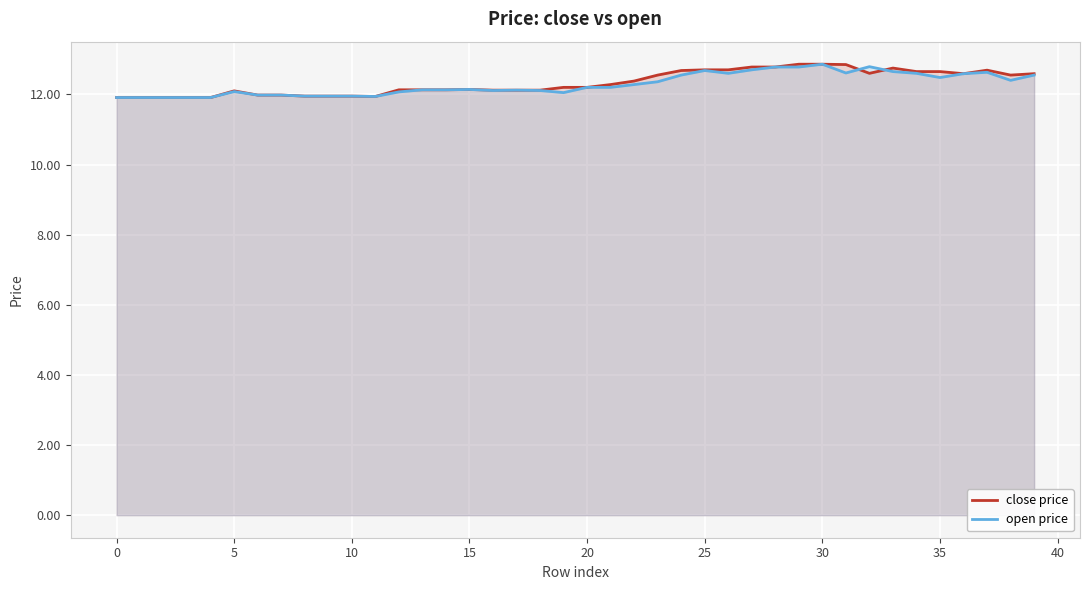

What is the smallest value displayed?

11.9